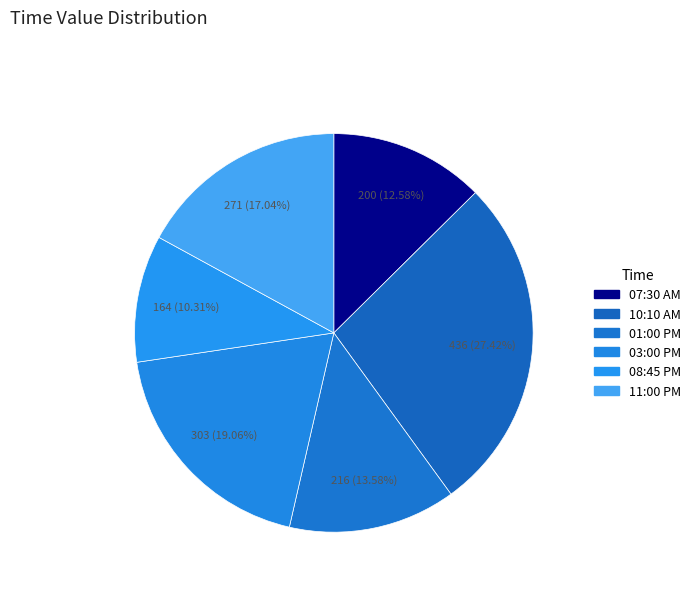

What percentage is NOT represented by 10:10 AM?

72.6%